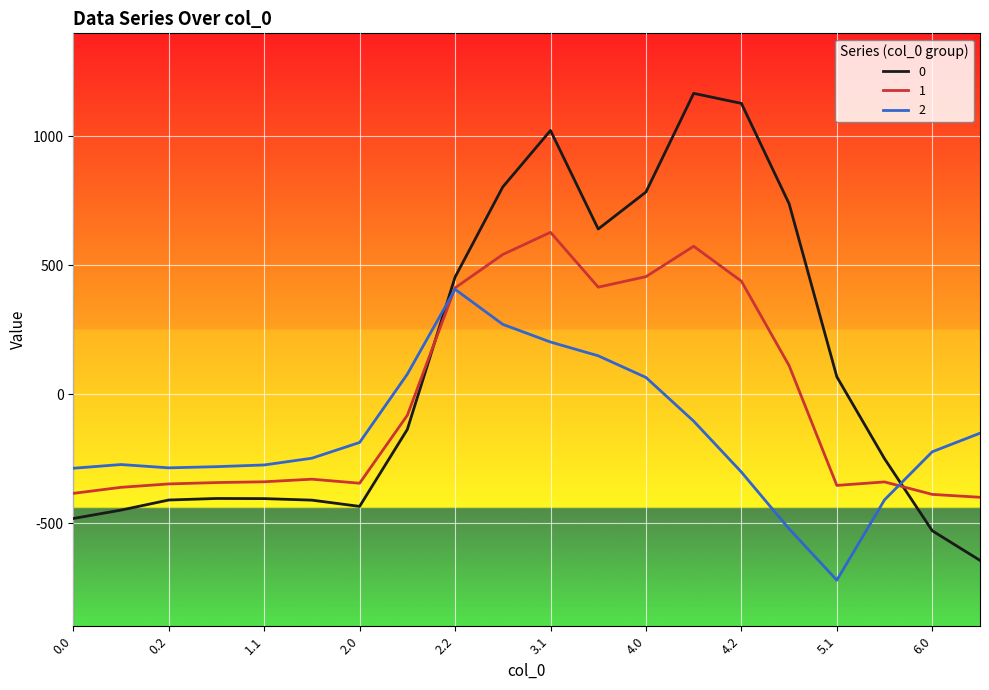

How many values in 0 are below zero?

11